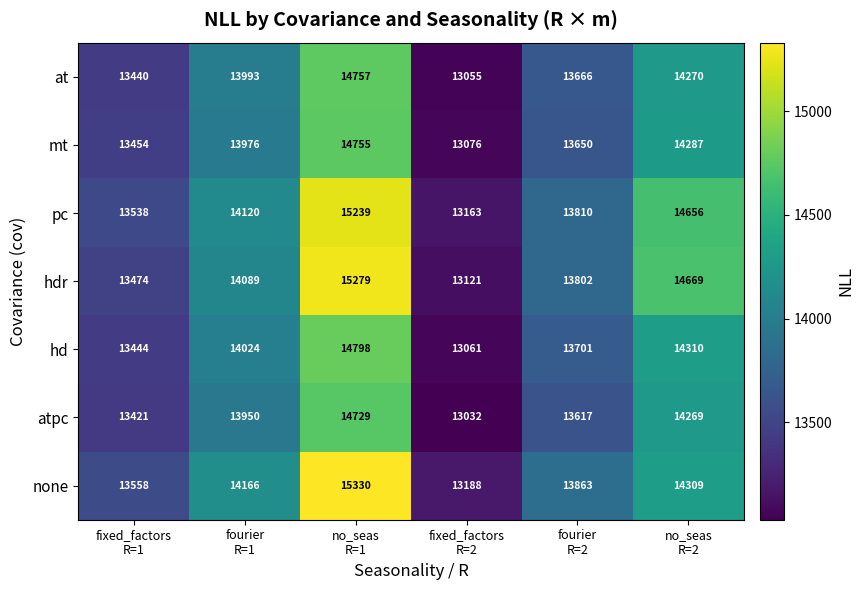

Which series has the largest total across all categories?

pc